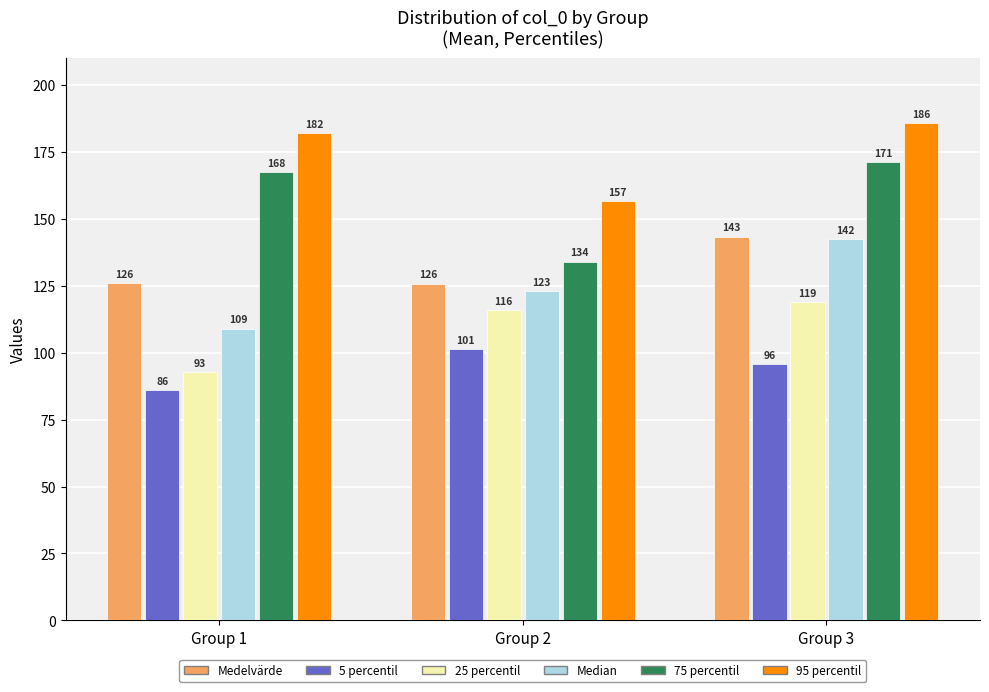

Which series has the largest total across all categories?

95 percentil